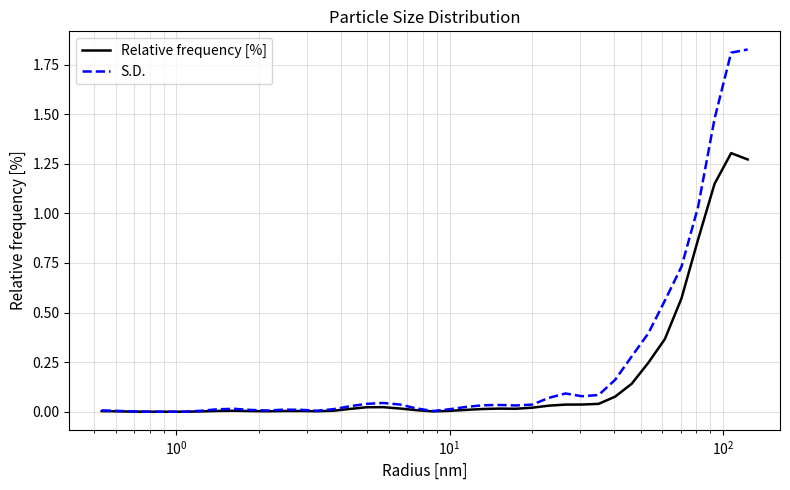

Count the number of categories in the chart.

40